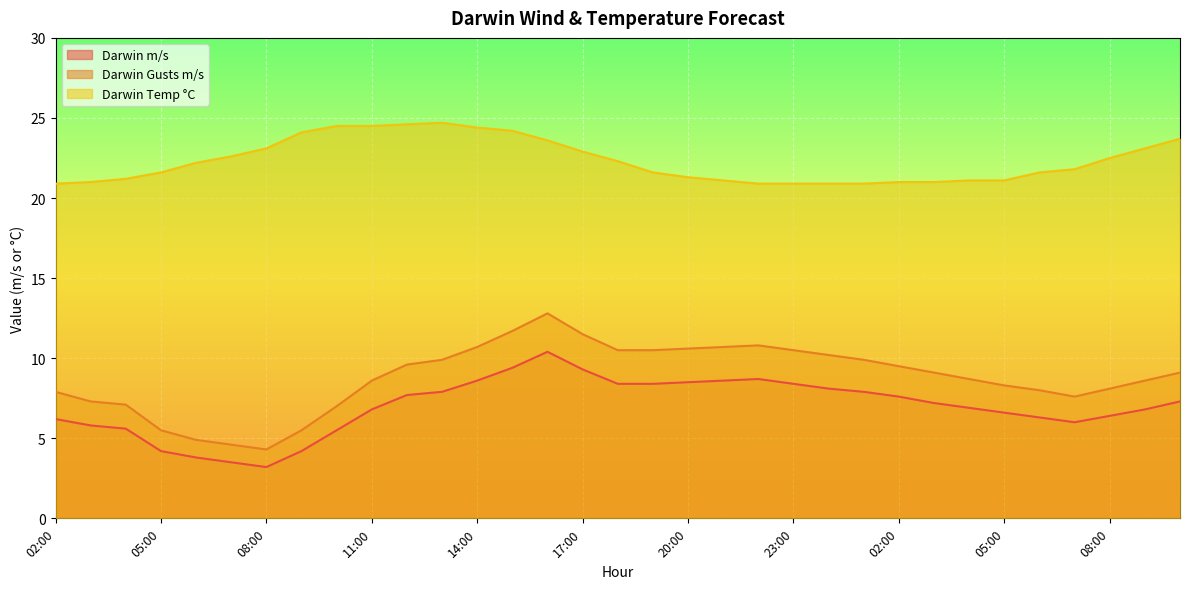

True or false: Darwin m/s and Darwin Gusts m/s intersect in this chart.

False